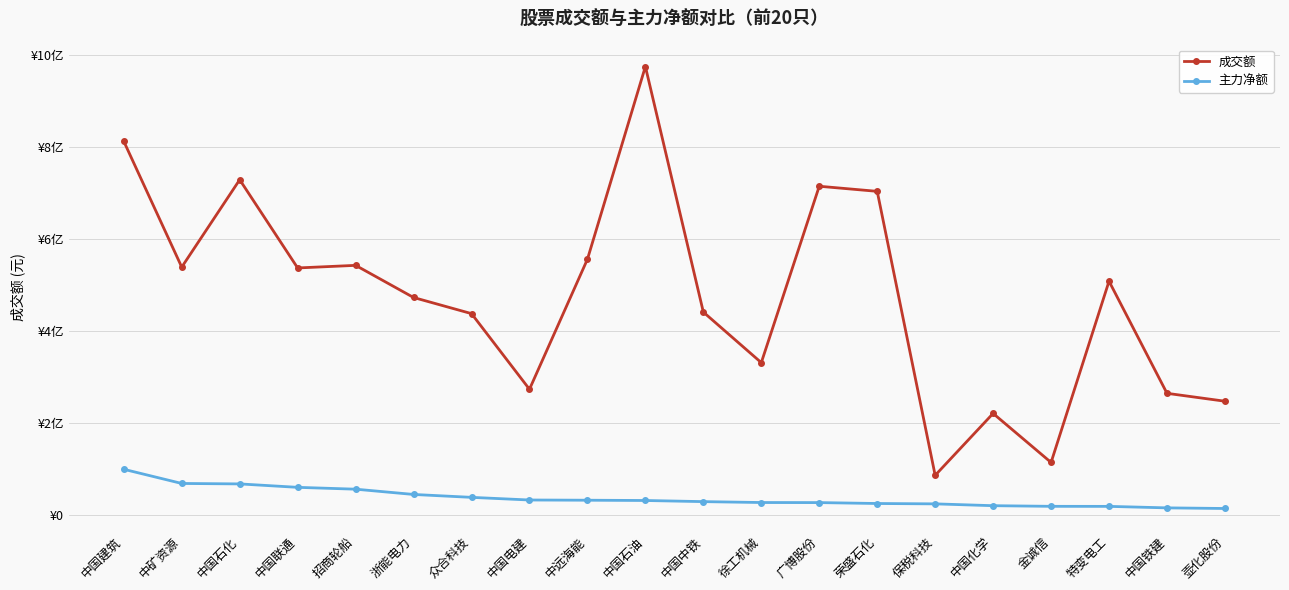

Is this an area chart (filled region under the line)?

No